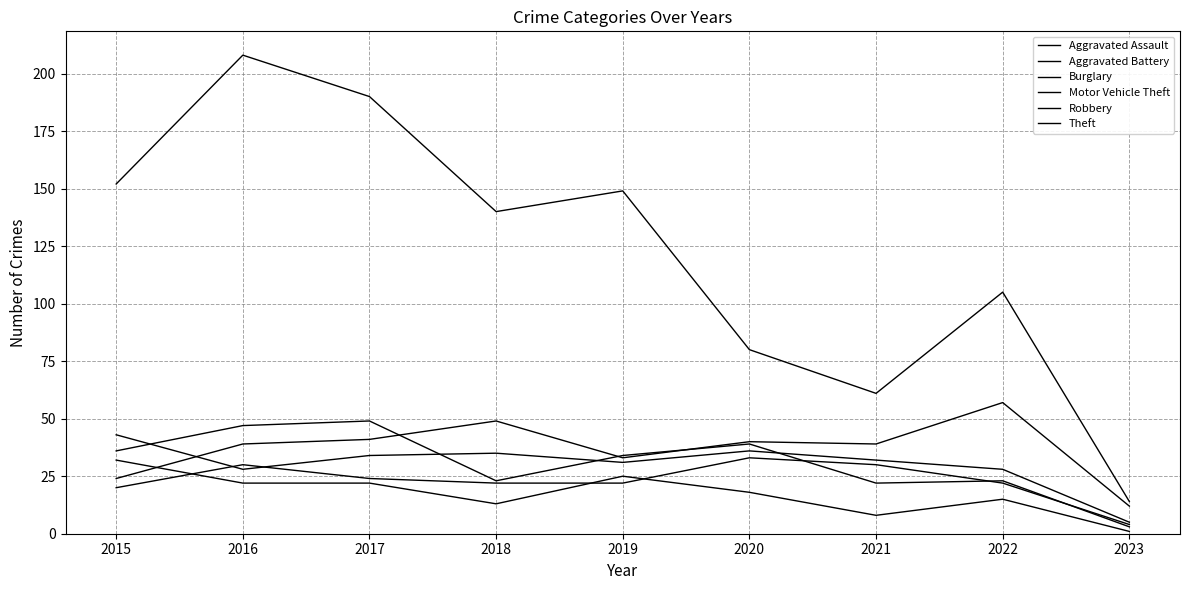

True or false: Motor Vehicle Theft has a value of 12 at 2023.

True